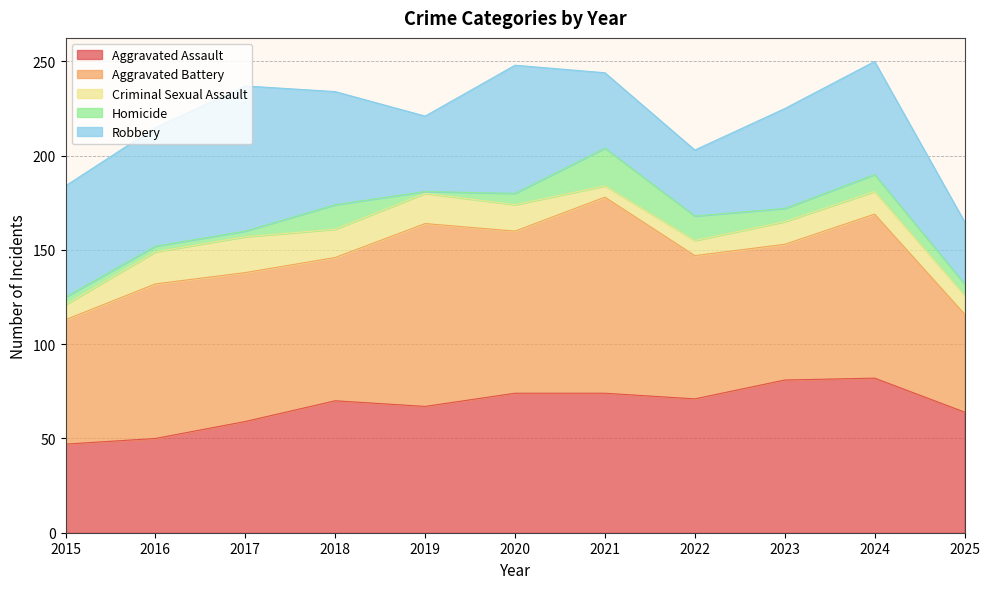

Which series has the largest total across all categories?

Aggravated Battery